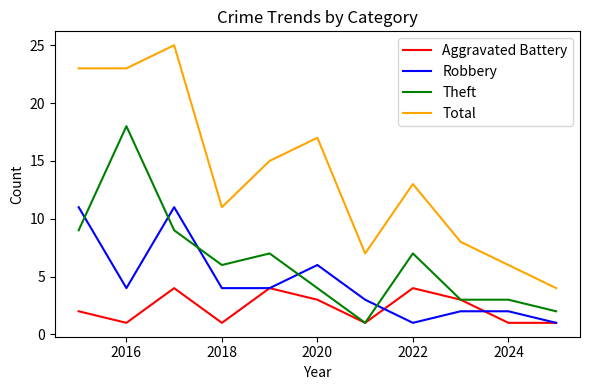

Which series has the largest range (max minus min)?

Total